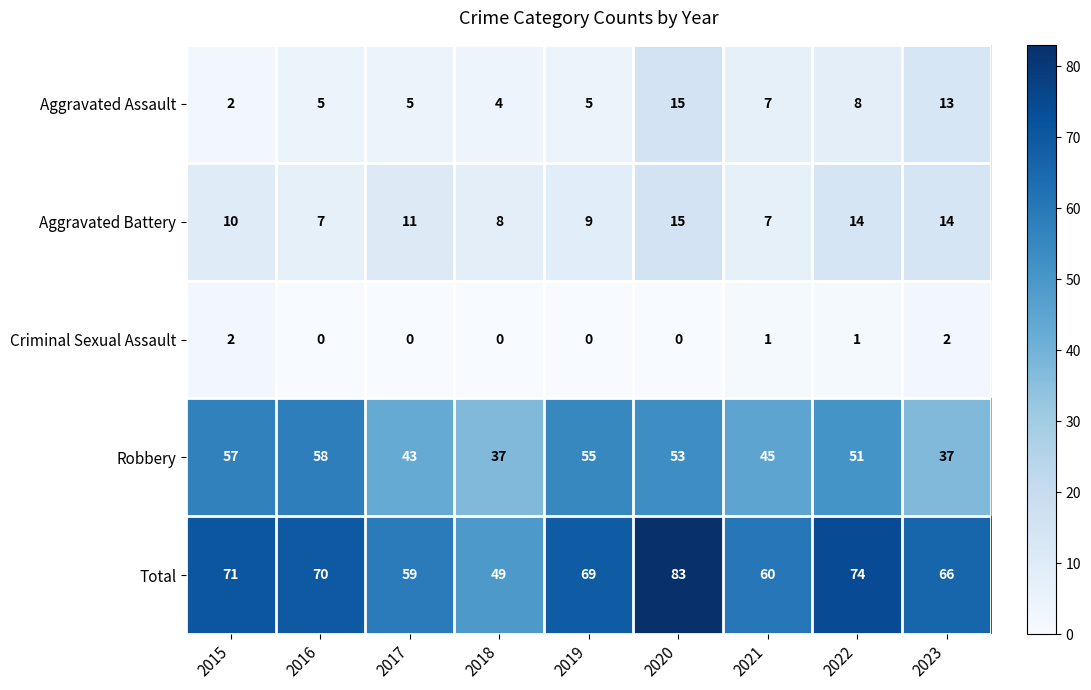

True or false: Aggravated Battery has a value of 10 at 2015.

True